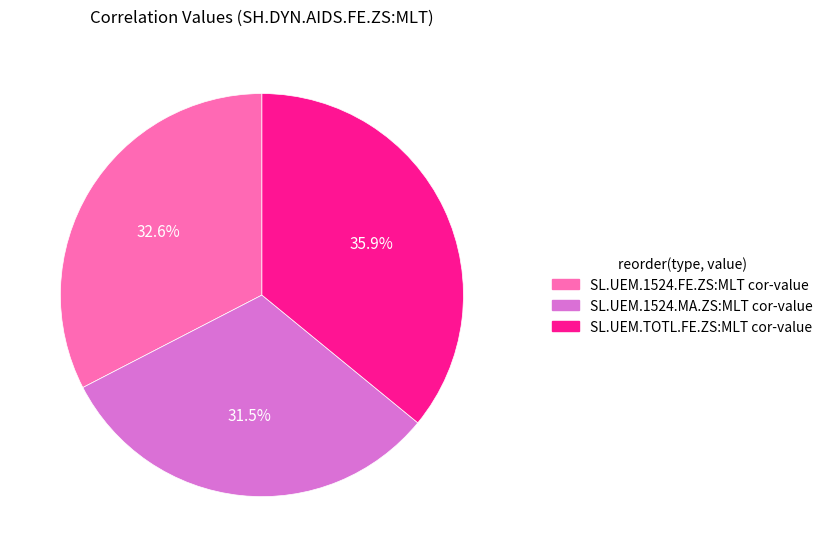

Rank the categories by value from lowest to highest.

SL.UEM.1524.MA.ZS:MLT cor-value, SL.UEM.1524.FE.ZS:MLT cor-value, SL.UEM.TOTL.FE.ZS:MLT cor-value